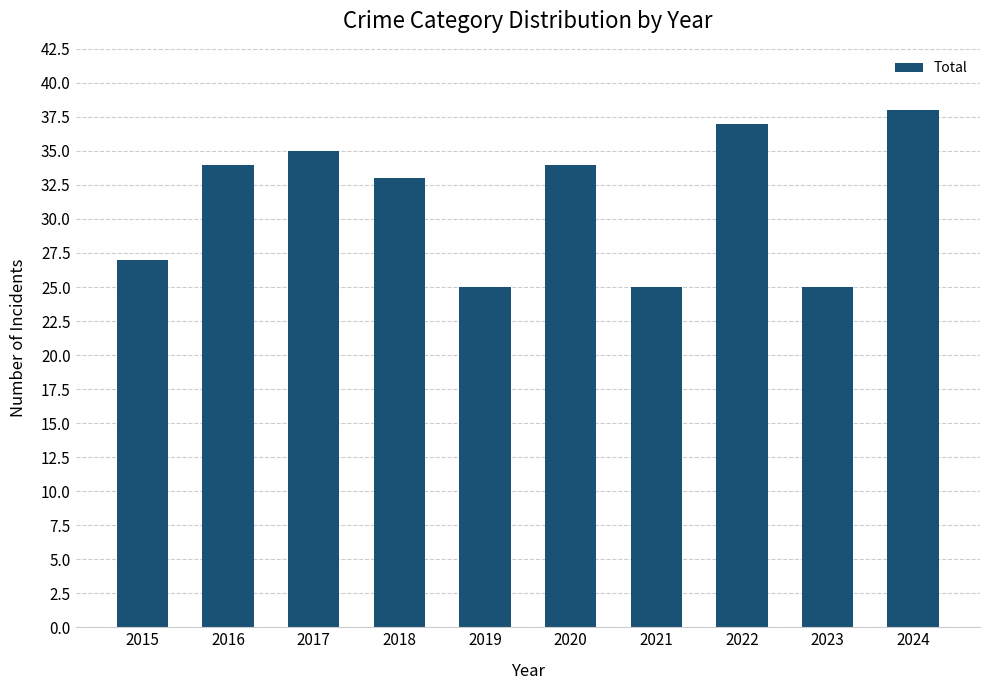

Which has a higher value, 2015 or 2018?

2018